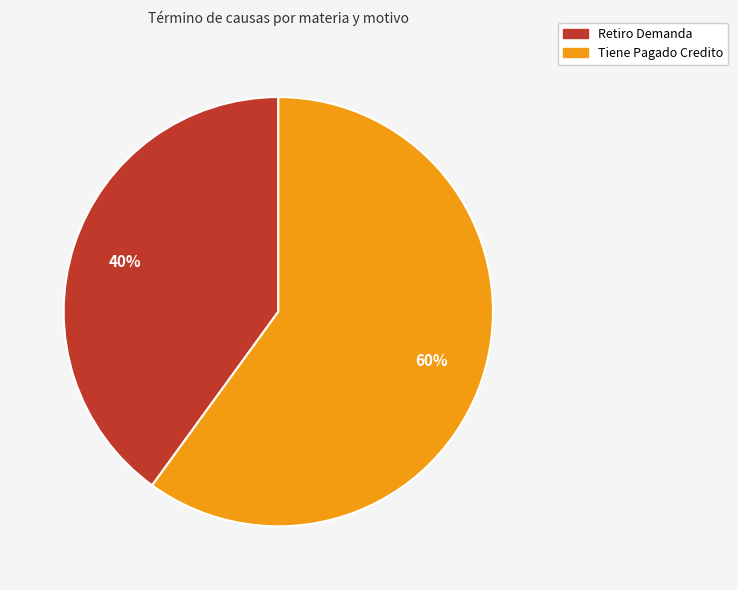

What percentage is the Tiene Pagado Credito slice, to the nearest percent?

60%